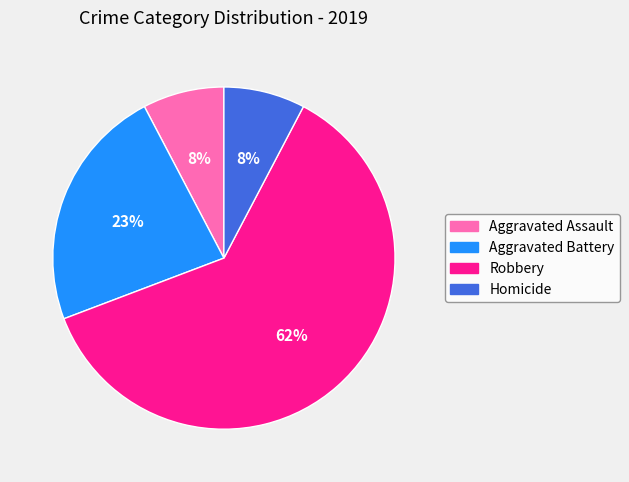

Is the sum of Aggravated Battery and Aggravated Assault greater than half?

No